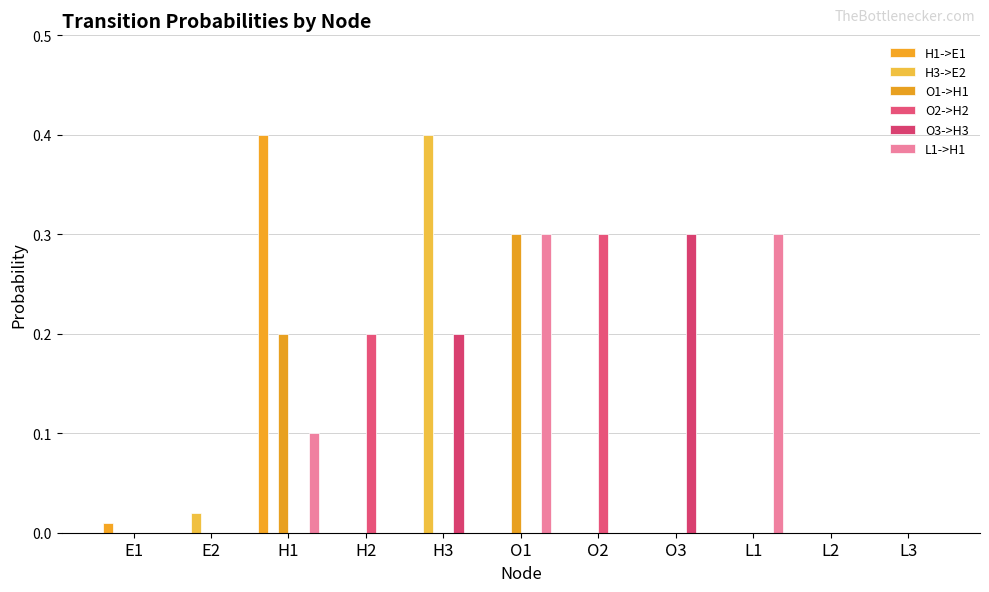

What position from the right is O1?

6